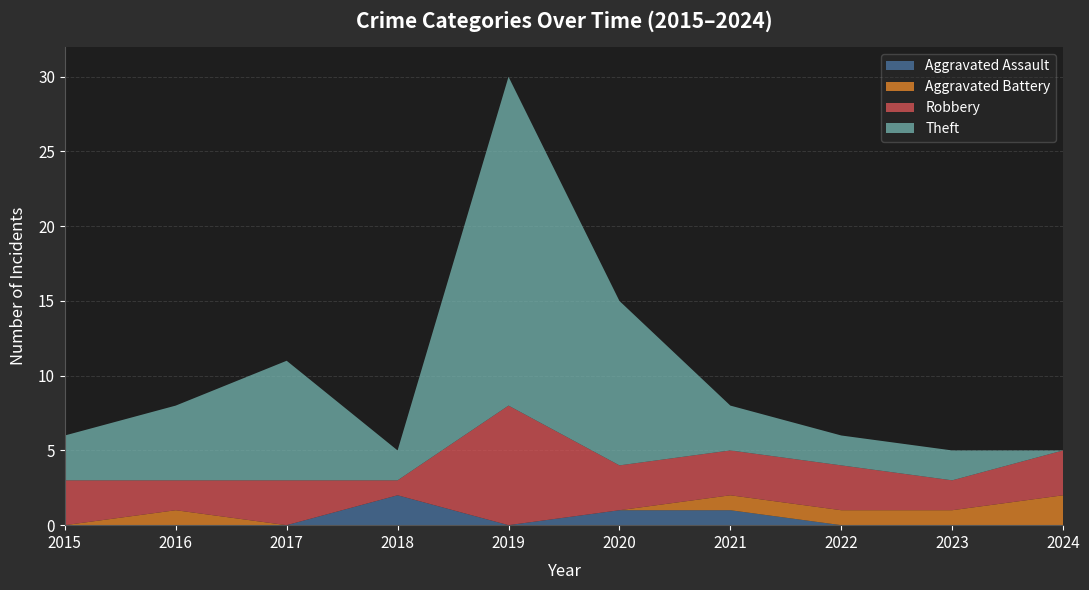

Reading left to right, transcribe all the data shown in this chart.

Aggravated Assault: 2015=0	2016=0	2017=0	2018=2	2019=0	2020=1	2021=1	2022=0	2023=0	2024=0
Aggravated Battery: 2015=0	2016=1	2017=0	2018=0	2019=0	2020=0	2021=1	2022=1	2023=1	2024=2
Robbery: 2015=3	2016=2	2017=3	2018=1	2019=8	2020=3	2021=3	2022=3	2023=2	2024=3
Theft: 2015=3	2016=5	2017=8	2018=2	2019=22	2020=11	2021=3	2022=2	2023=2	2024=0